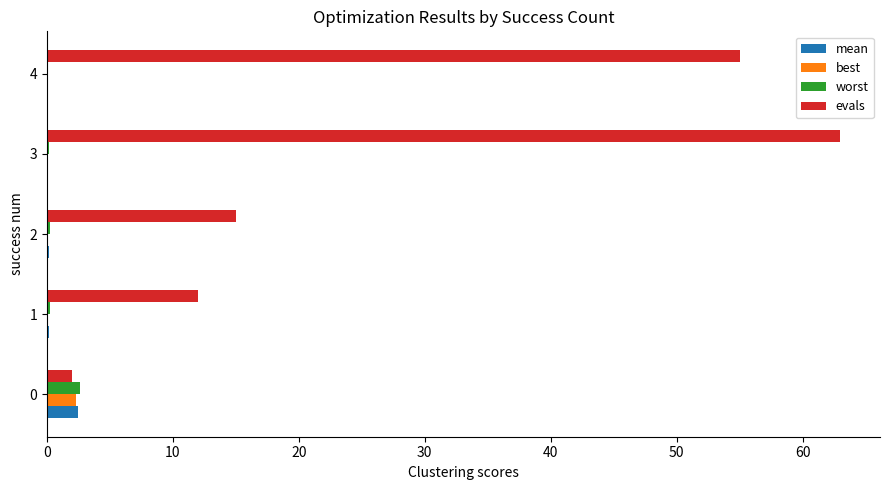

How many categories are shown in the chart?

5